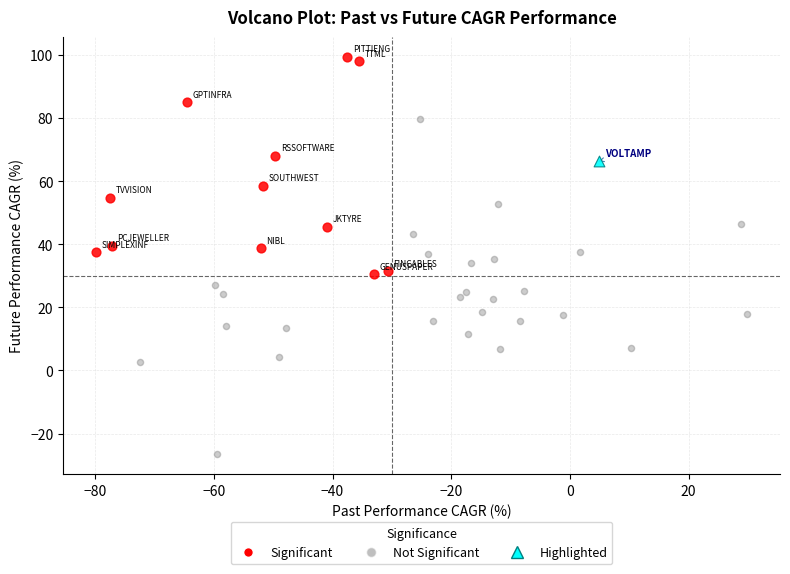

Which series reaches the minimum Y coordinate?

Not Significant